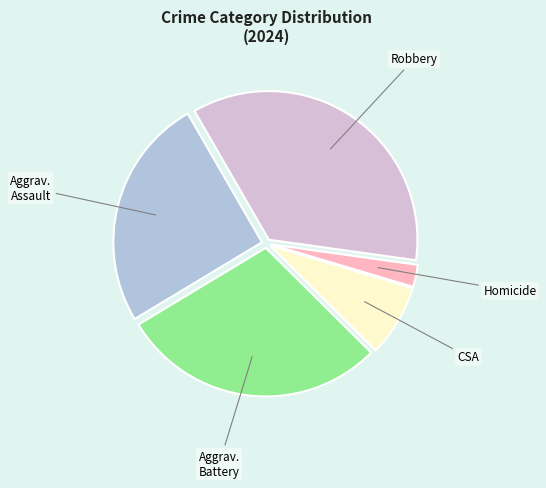

Does any single category account for the majority?

No